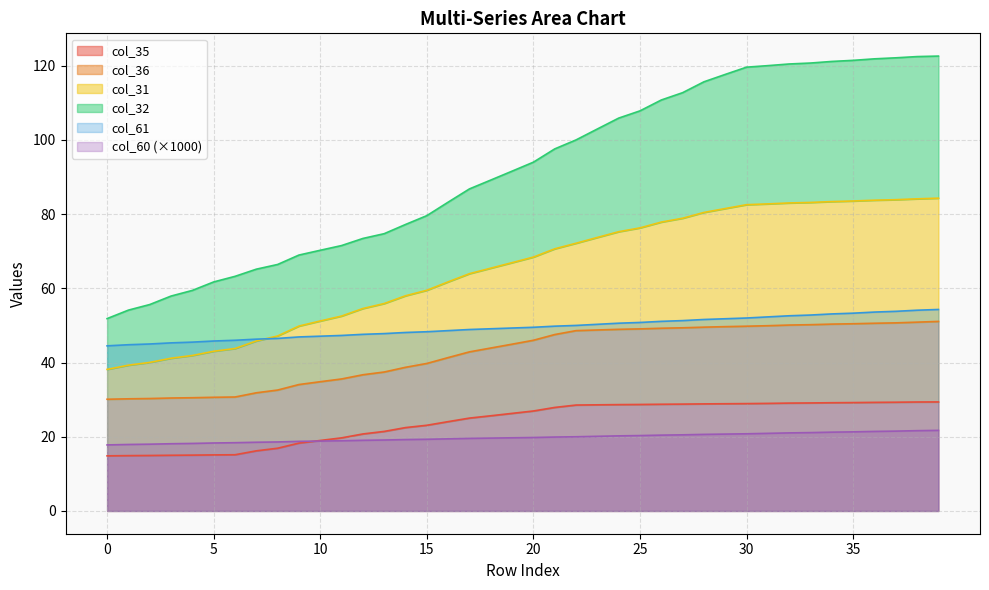

True or false: col_36 and col_35 intersect in this chart.

False